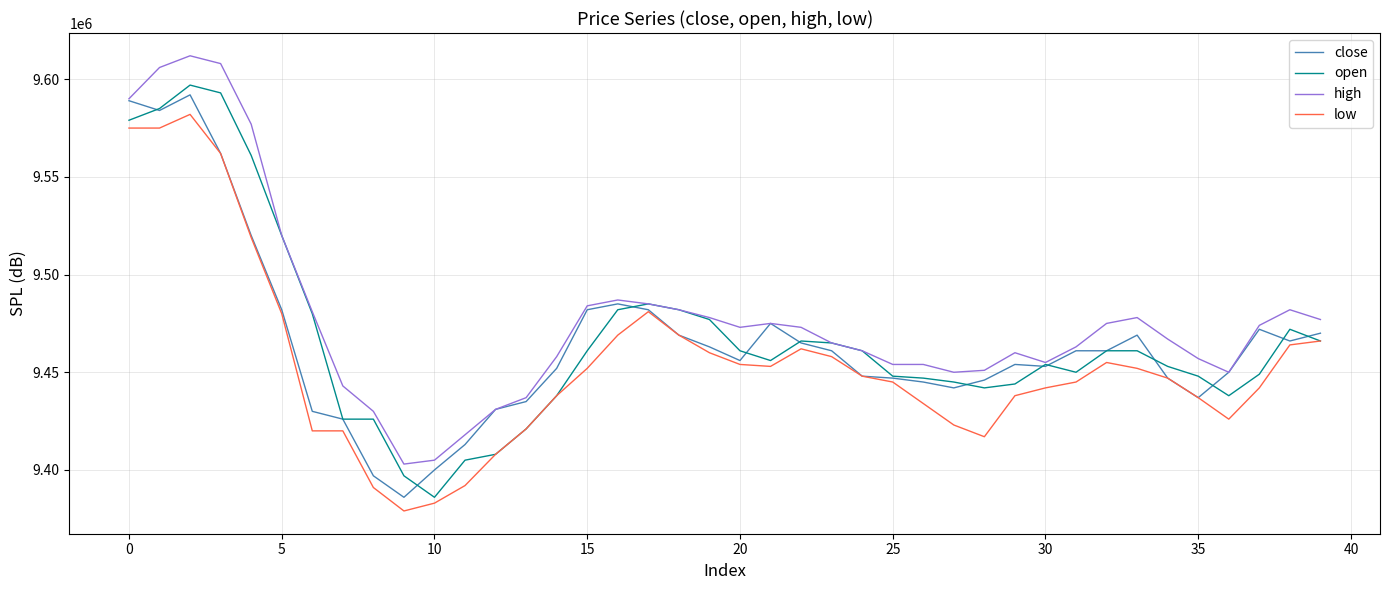

How many lines are shown in the chart?

4